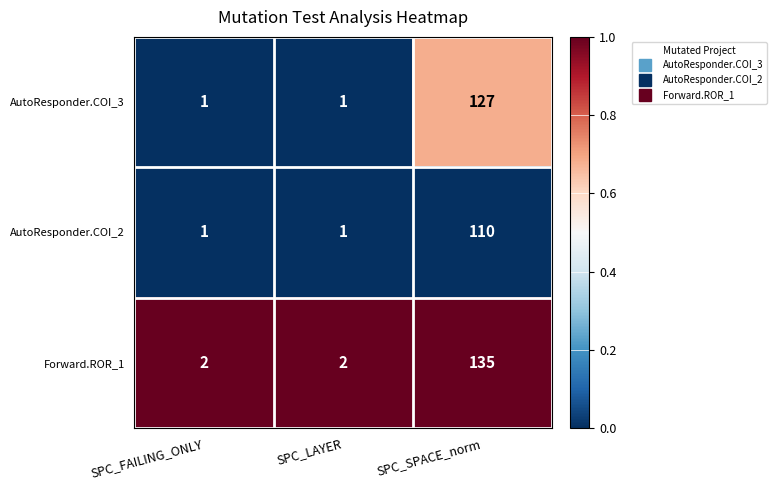

What is the total value across all series at SPC_LAYER?

4